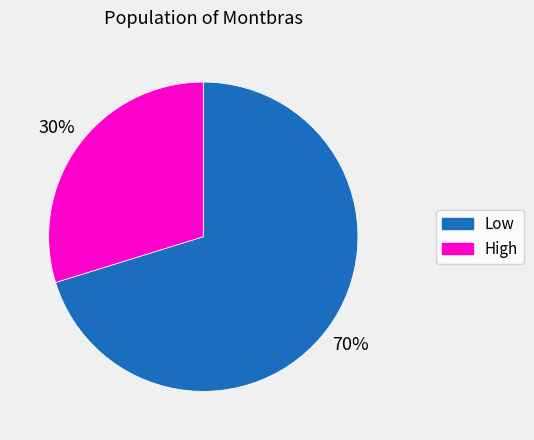

What is the largest slice in the pie chart?

Low